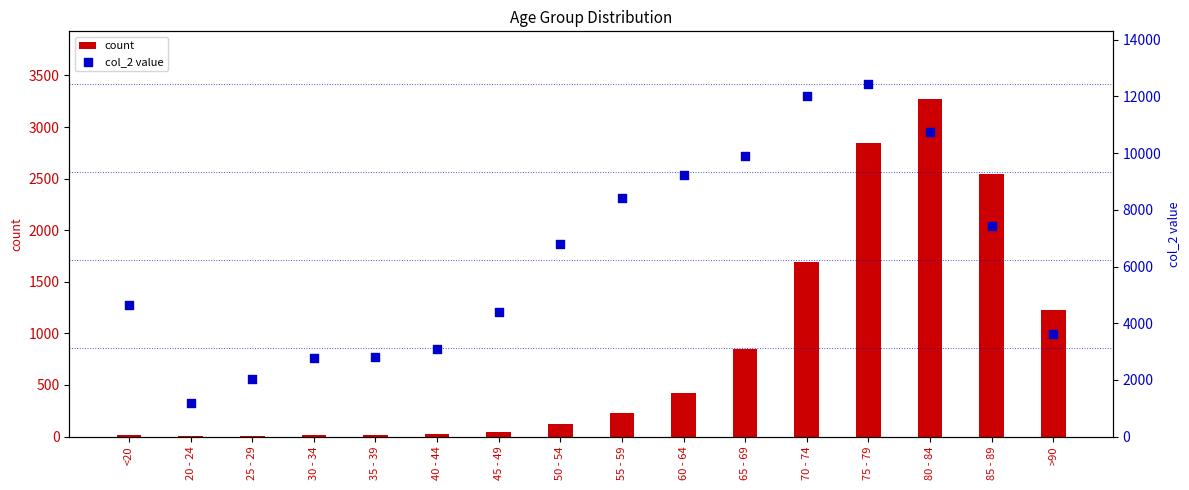

At how many categories does at least one series exceed 884?

16